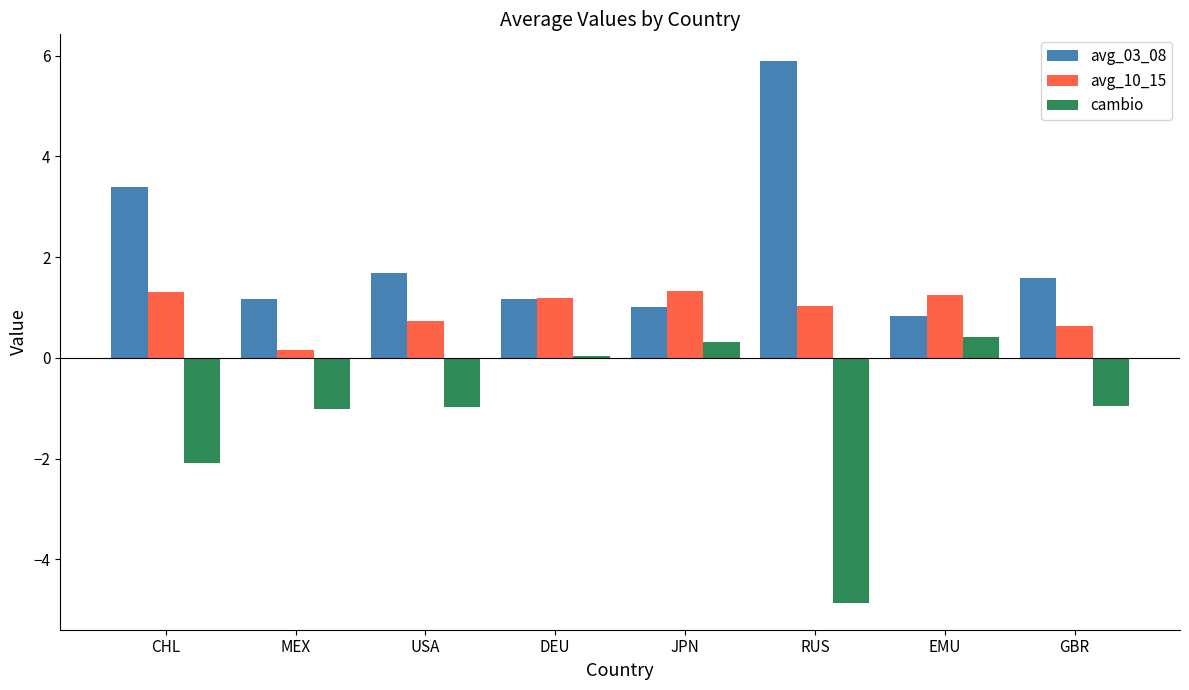

The value of cambio at MEX is -1.0. True or false?

True